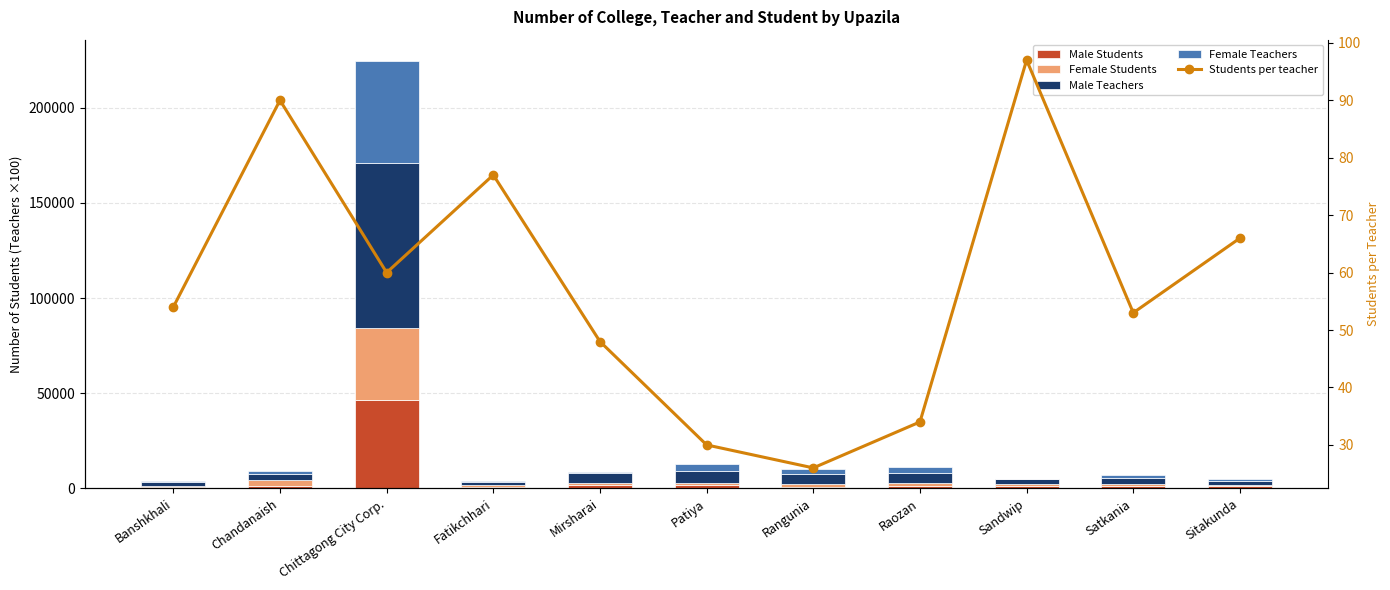

What position from the right is Chittagong City Corp.?

9